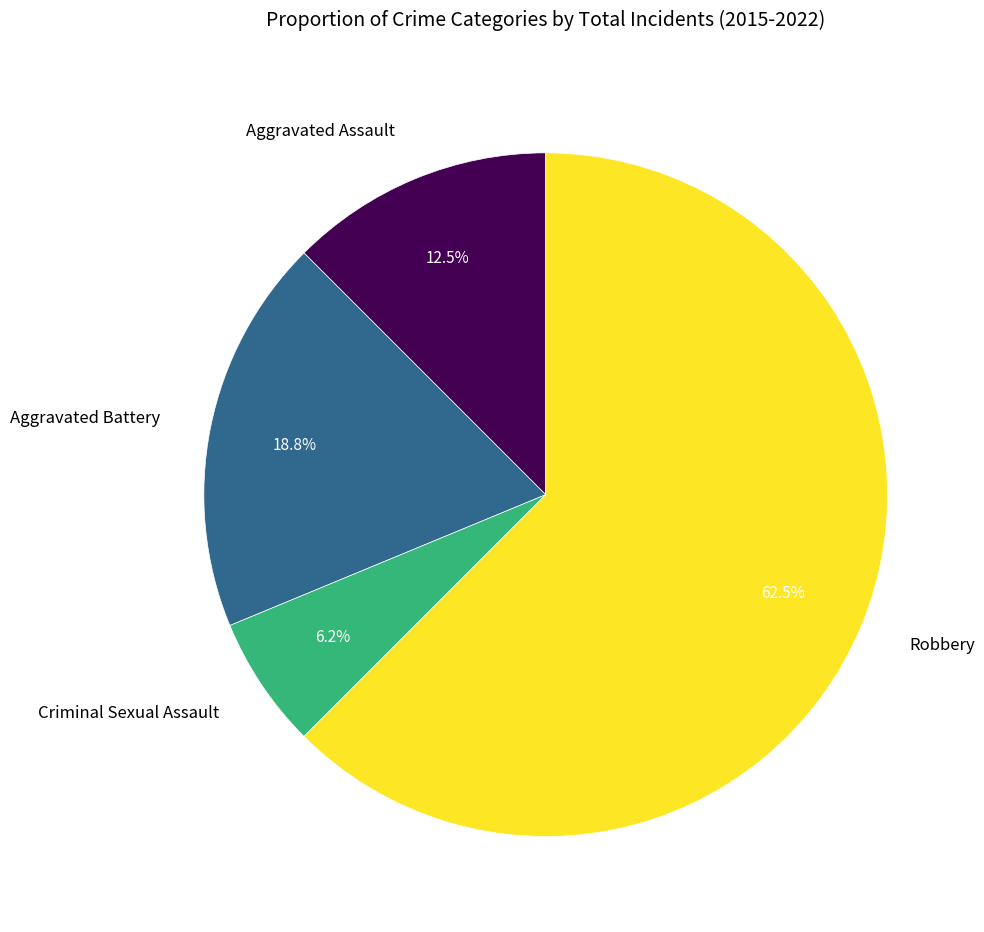

Rank the categories by value from highest to lowest.

Robbery, Aggravated Battery, Aggravated Assault, Criminal Sexual Assault